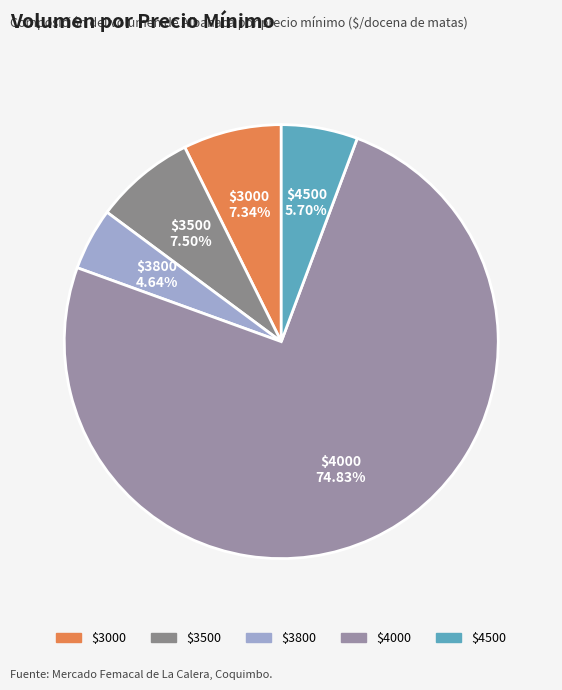

How many slices are in this pie chart?

5